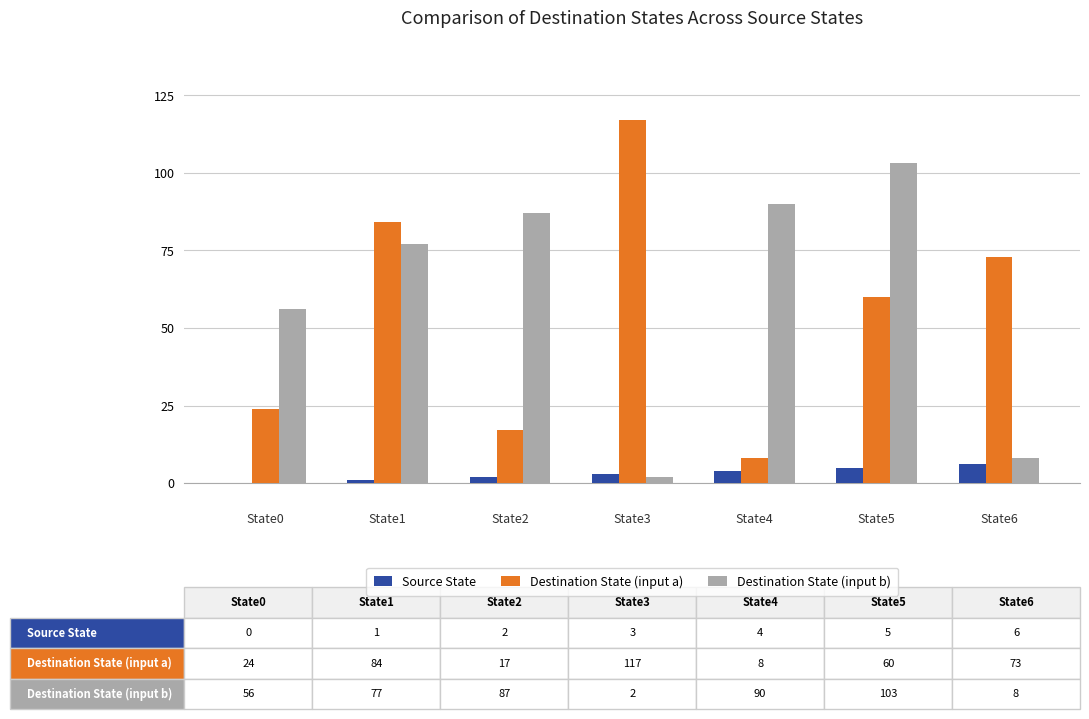

Which series has the largest total across all categories?

Destination State (input b)